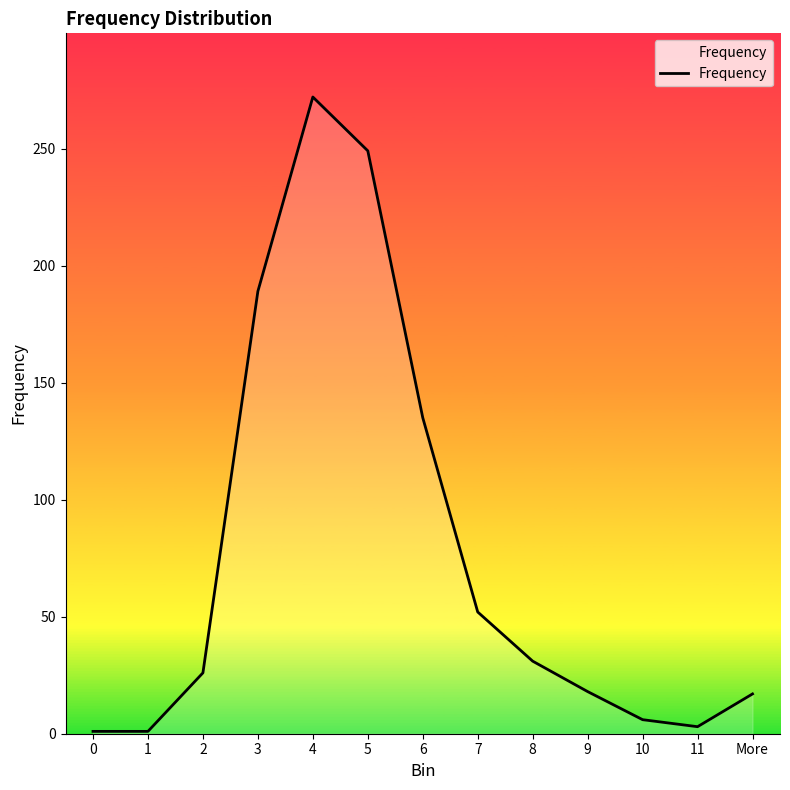

Between More and 1, which is larger?

More